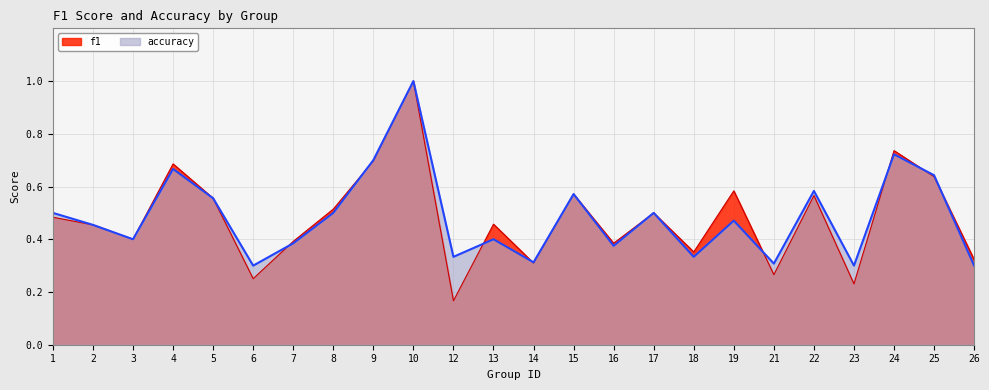

How many accuracy values are between 0 and 1?

24